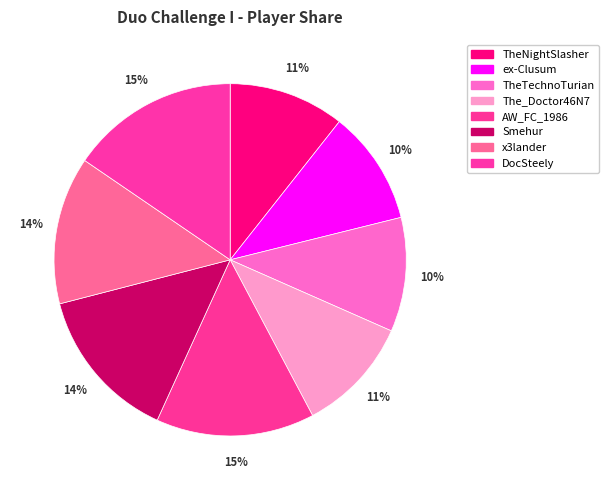

To the nearest percent, what is the difference between the largest and smallest slice percentages?

5%